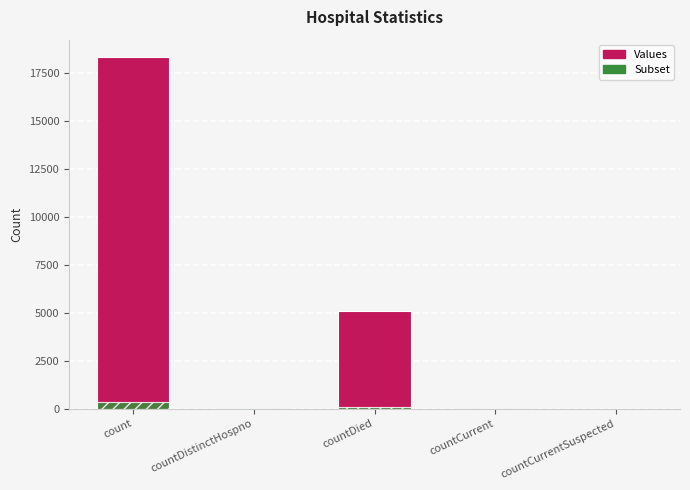

Rank the series at countCurrent from lowest to highest value.

Subset, Values